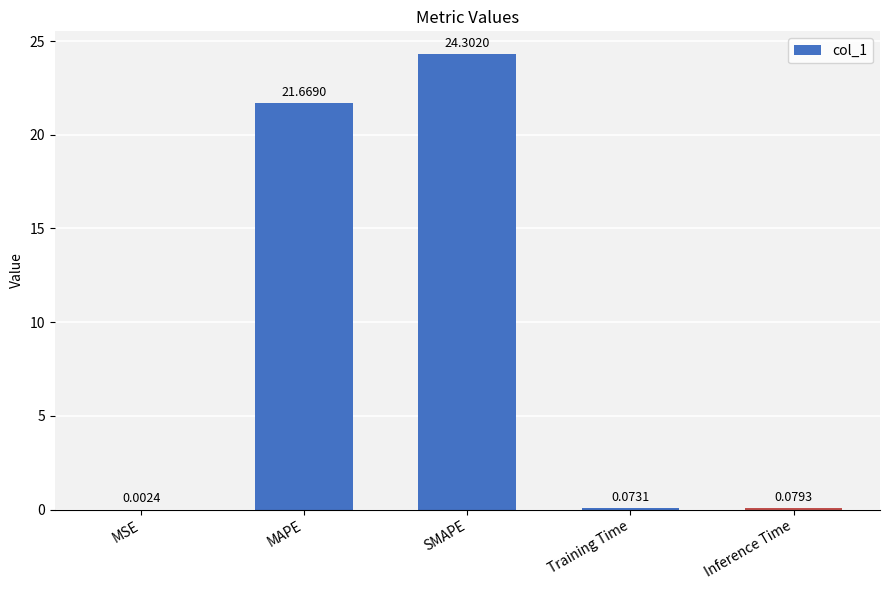

How many series are shown in this chart?

1